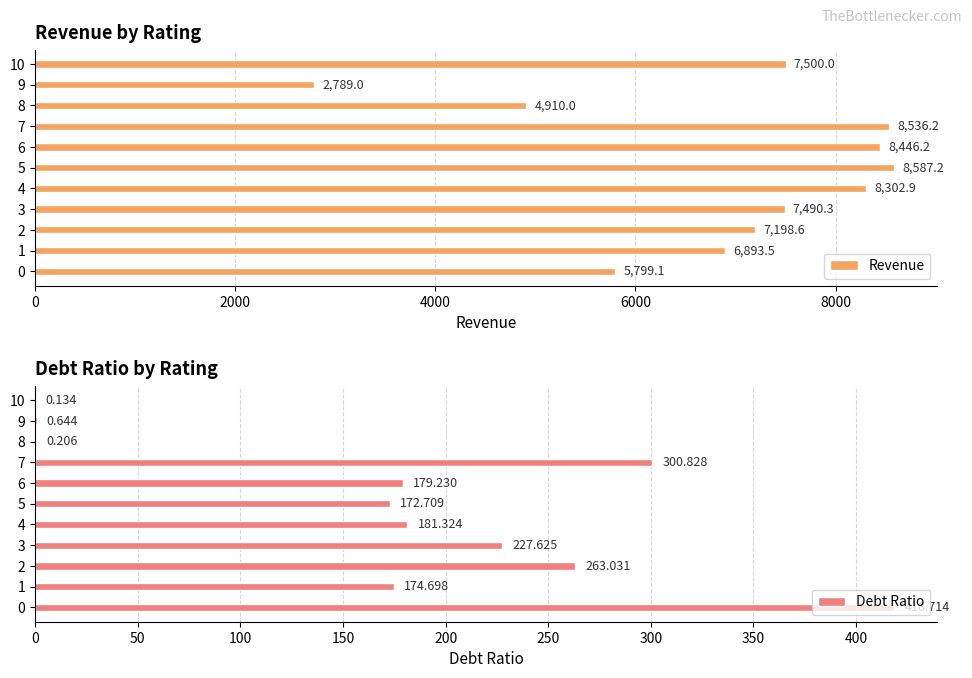

Reading right to left, extract all data points from this chart.

Revenue: 7500.0	2789.0	4910.0	8536.2	8446.2	8587.2	8302.9	7490.3	7198.6	6893.5	5799.1
Debt Ratio: 0.1	0.6	0.2	300.8	179.2	172.7	181.3	227.6	263.0	174.7	418.7